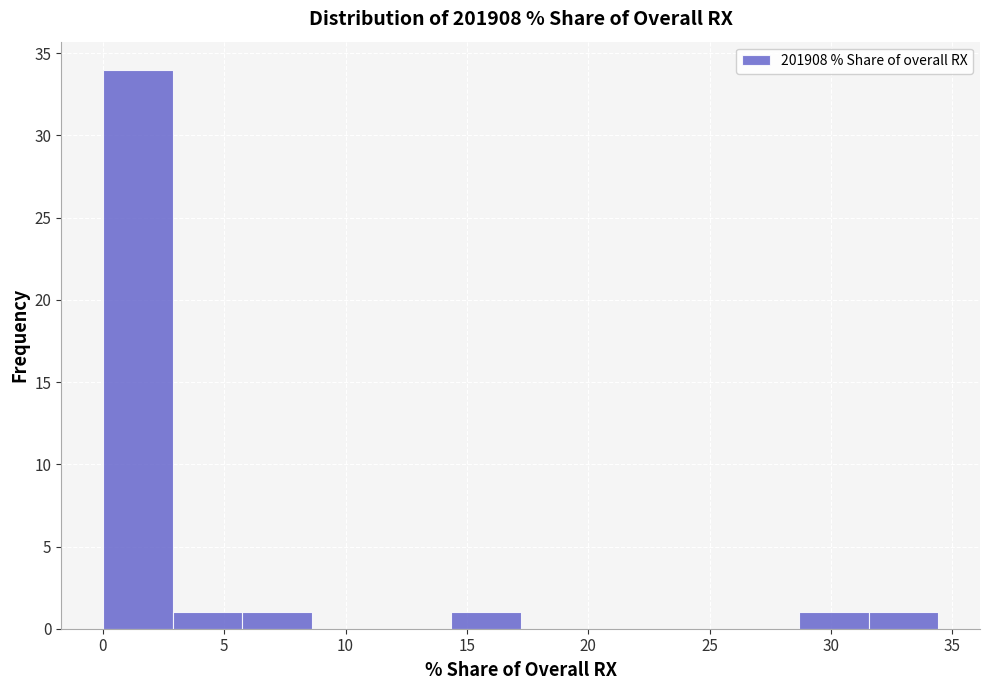

Which range on the x-axis has the tallest bar?

0.0 to 3.0